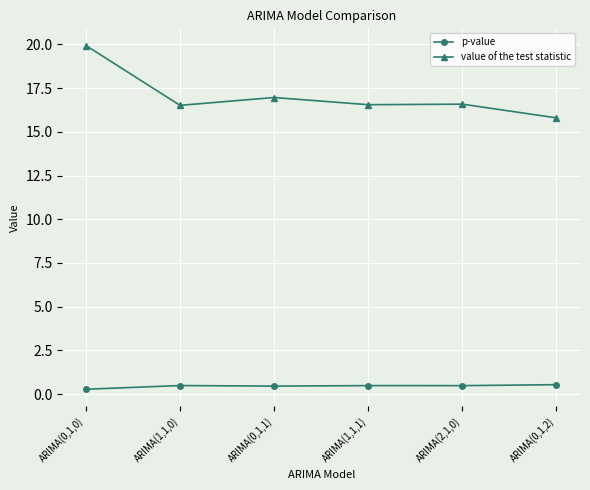

What is the difference between the highest and lowest values at ARIMA(0,1,0)?

19.7